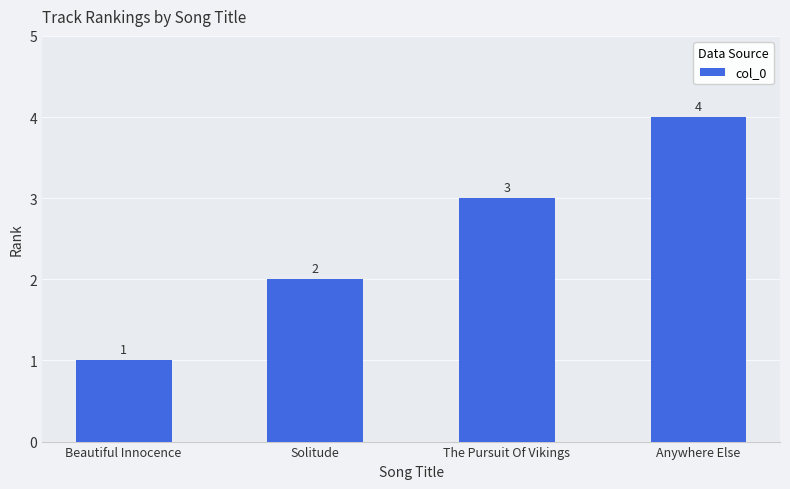

At which category does the chart reach its minimum across all series?

Beautiful Innocence